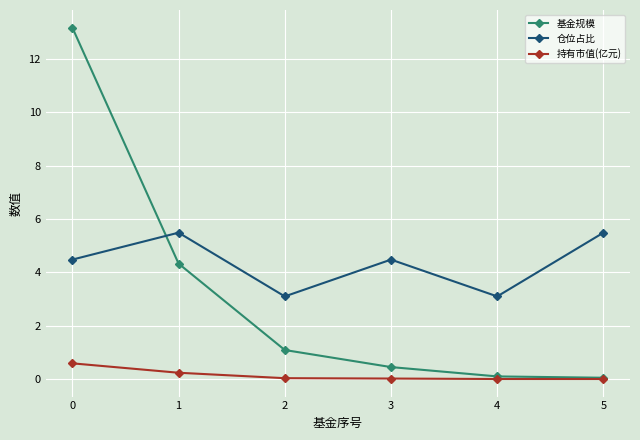

Is this an area chart (filled region under the line)?

No